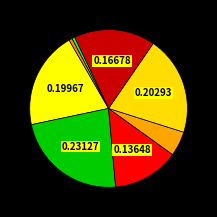

Count the number of slices in the pie.

8